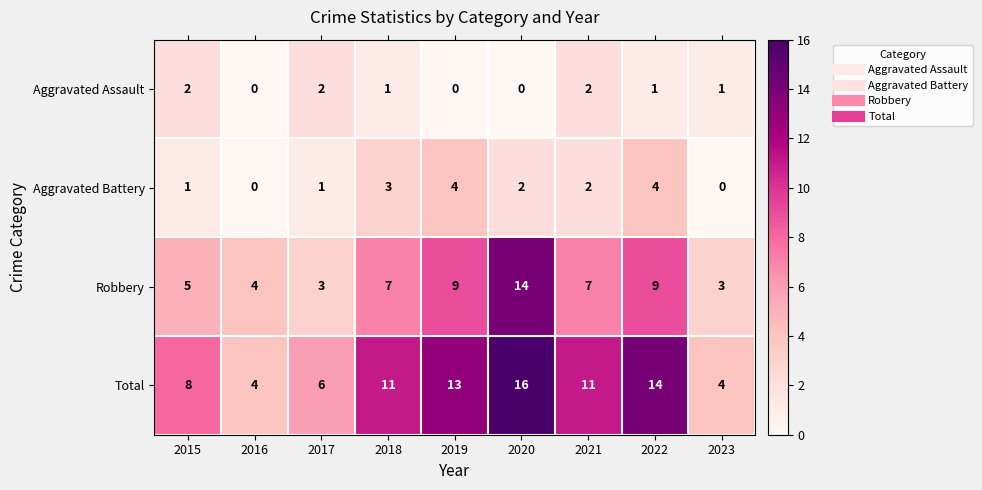

Between 2017 and 2022, which series saw the biggest shift?

Total